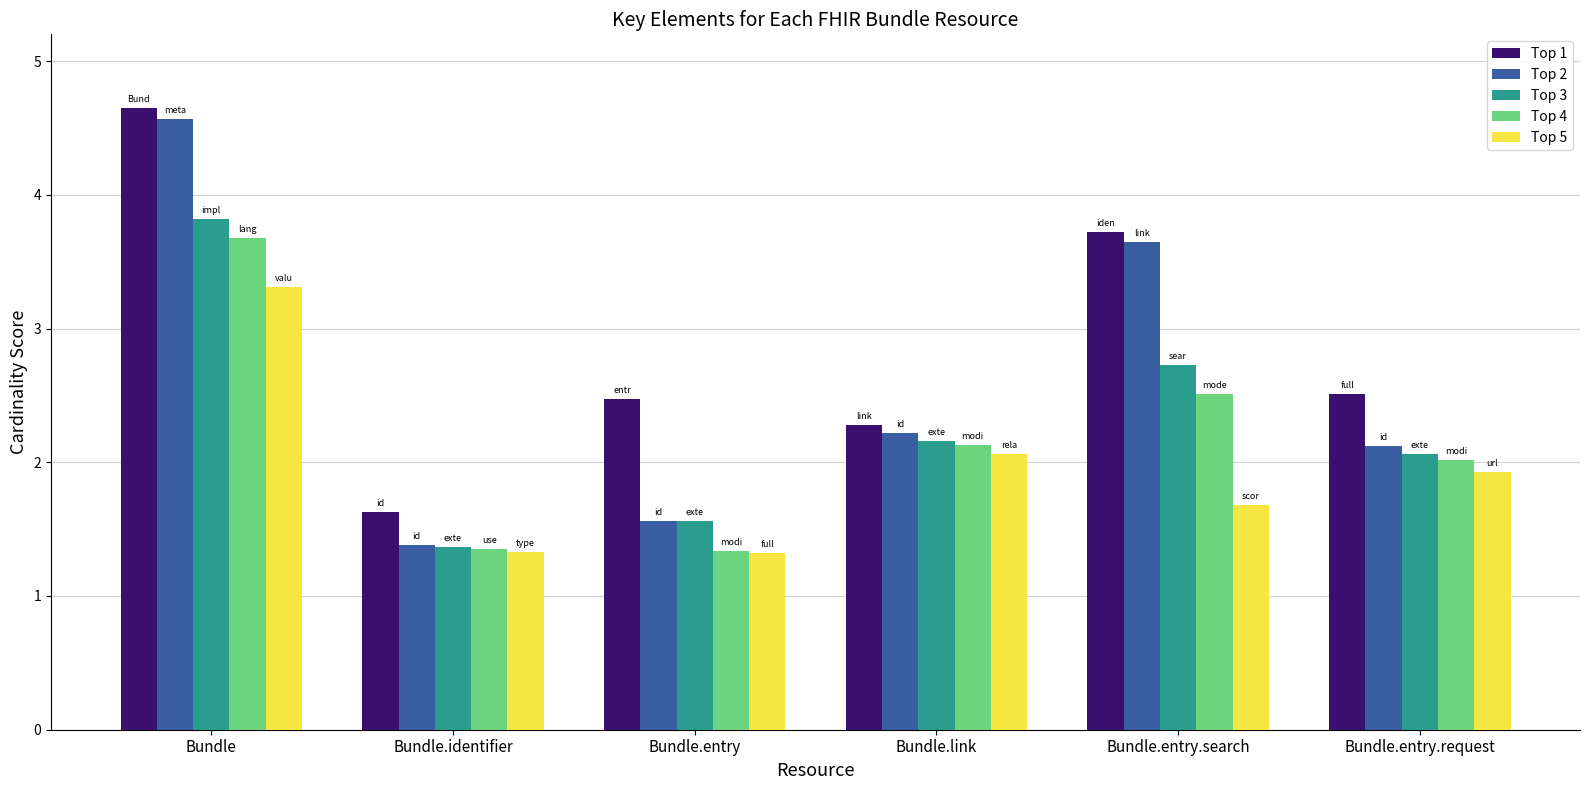

Are the bars horizontal?

No